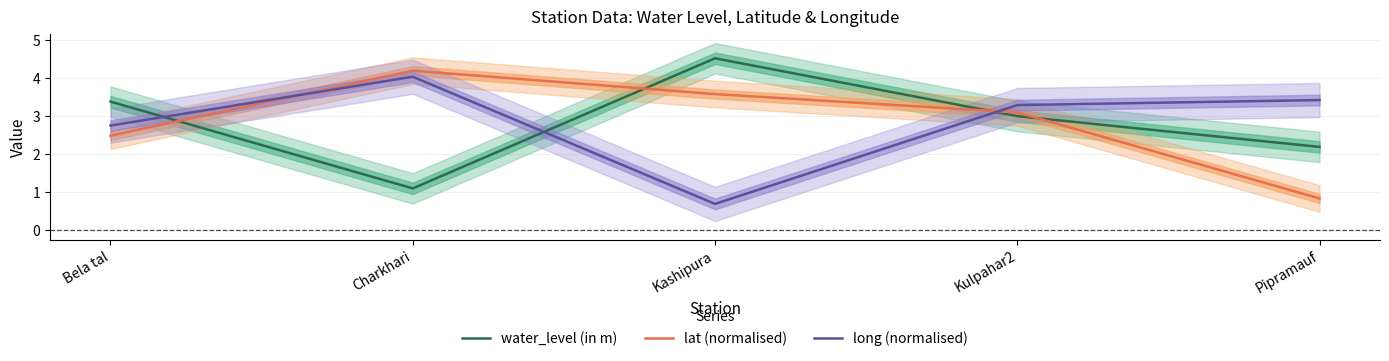

What is the difference between the maximum and minimum values in the water_level (in m) series?

3.4